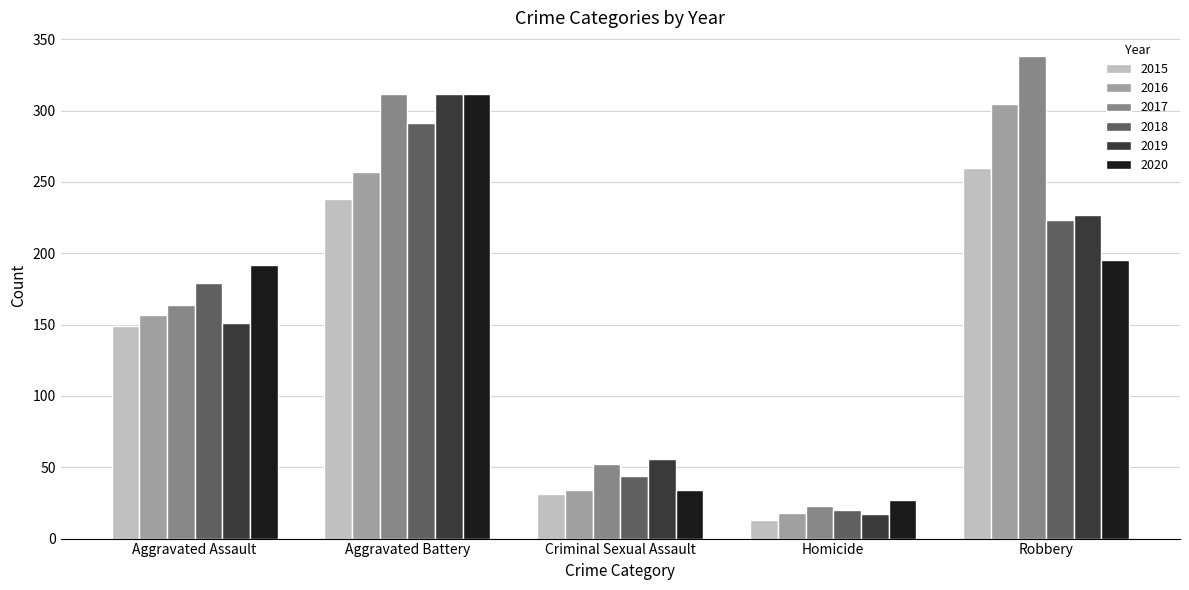

What is the difference between the maximum and second lowest values in the 2019 series?

256